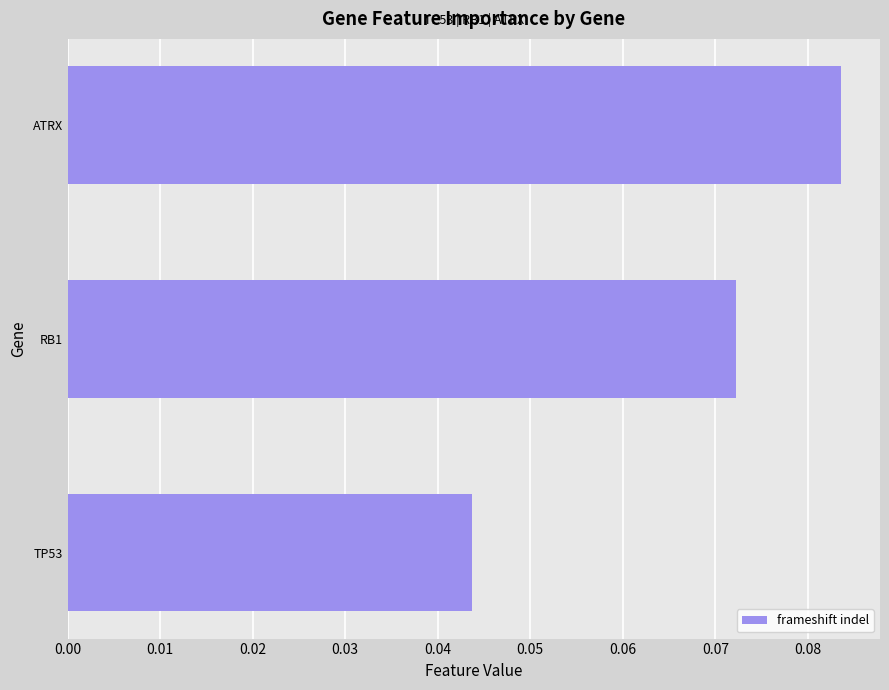

List the labels in order of value, smallest first.

TP53, RB1, ATRX